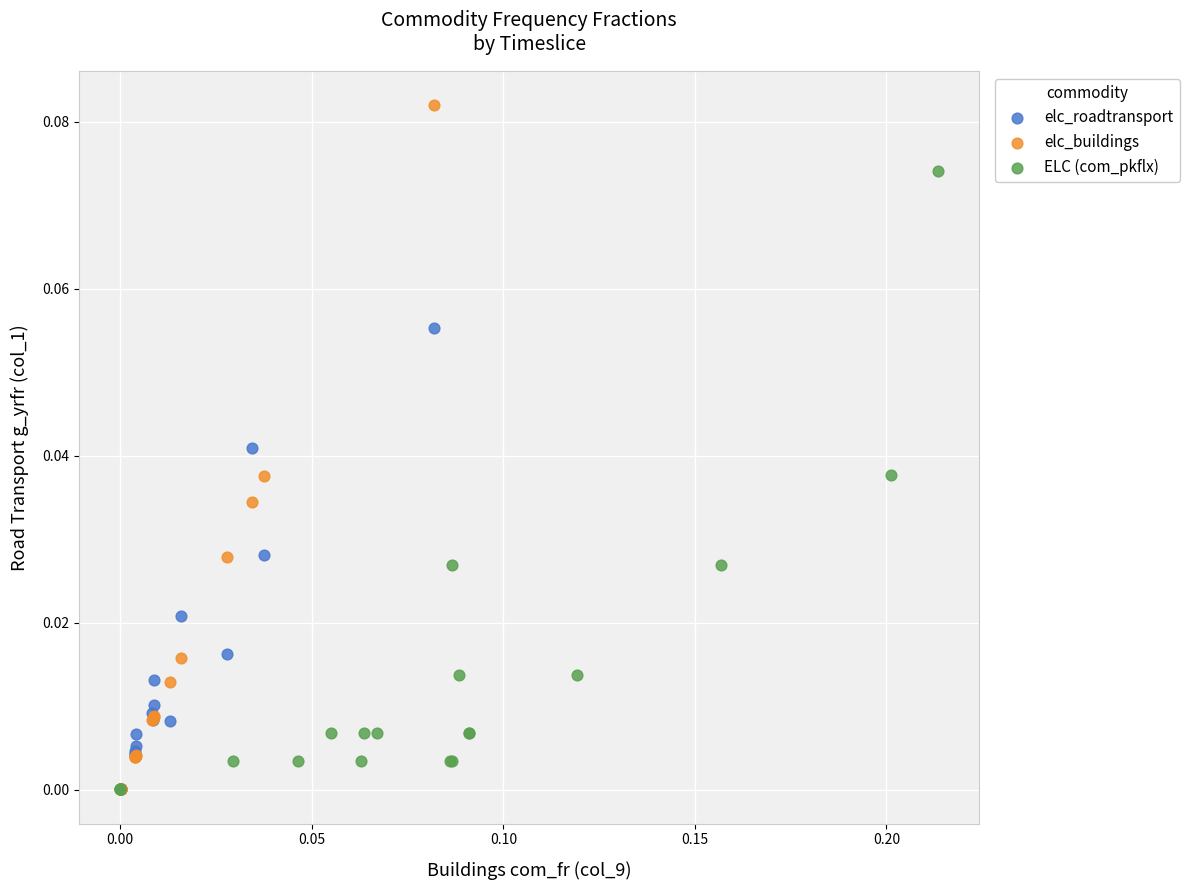

Which series has the widest spread of Y values?

elc_buildings